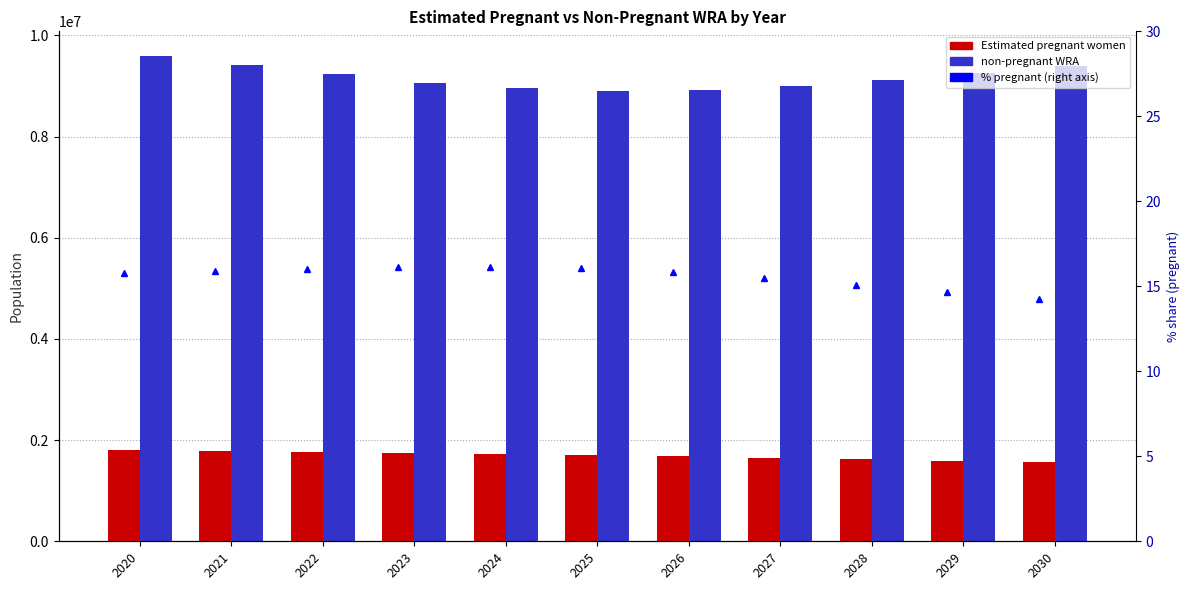

At which category does the chart reach its minimum across all series?

2030